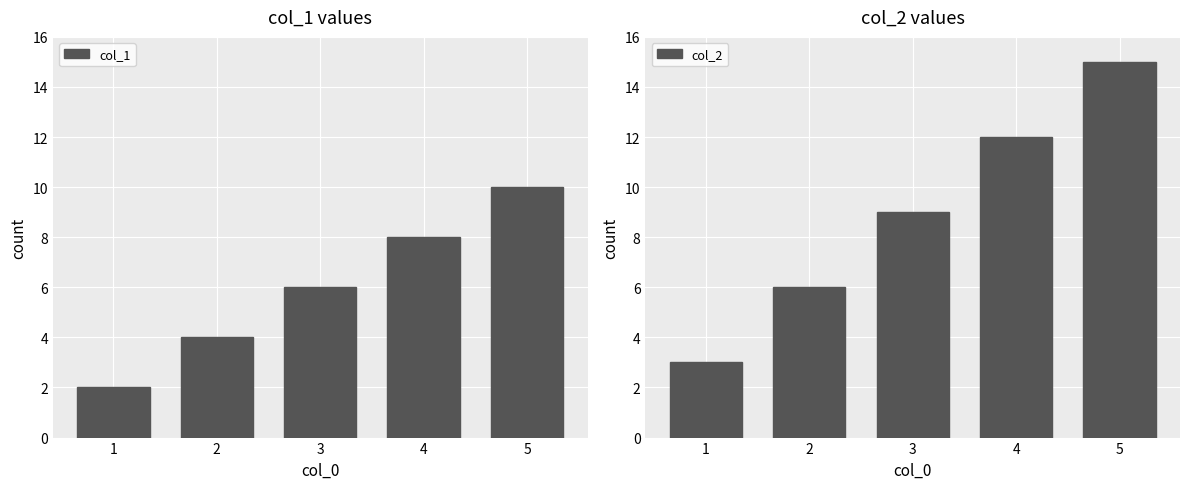

What are all the series names shown in the legend?

col_1, col_2